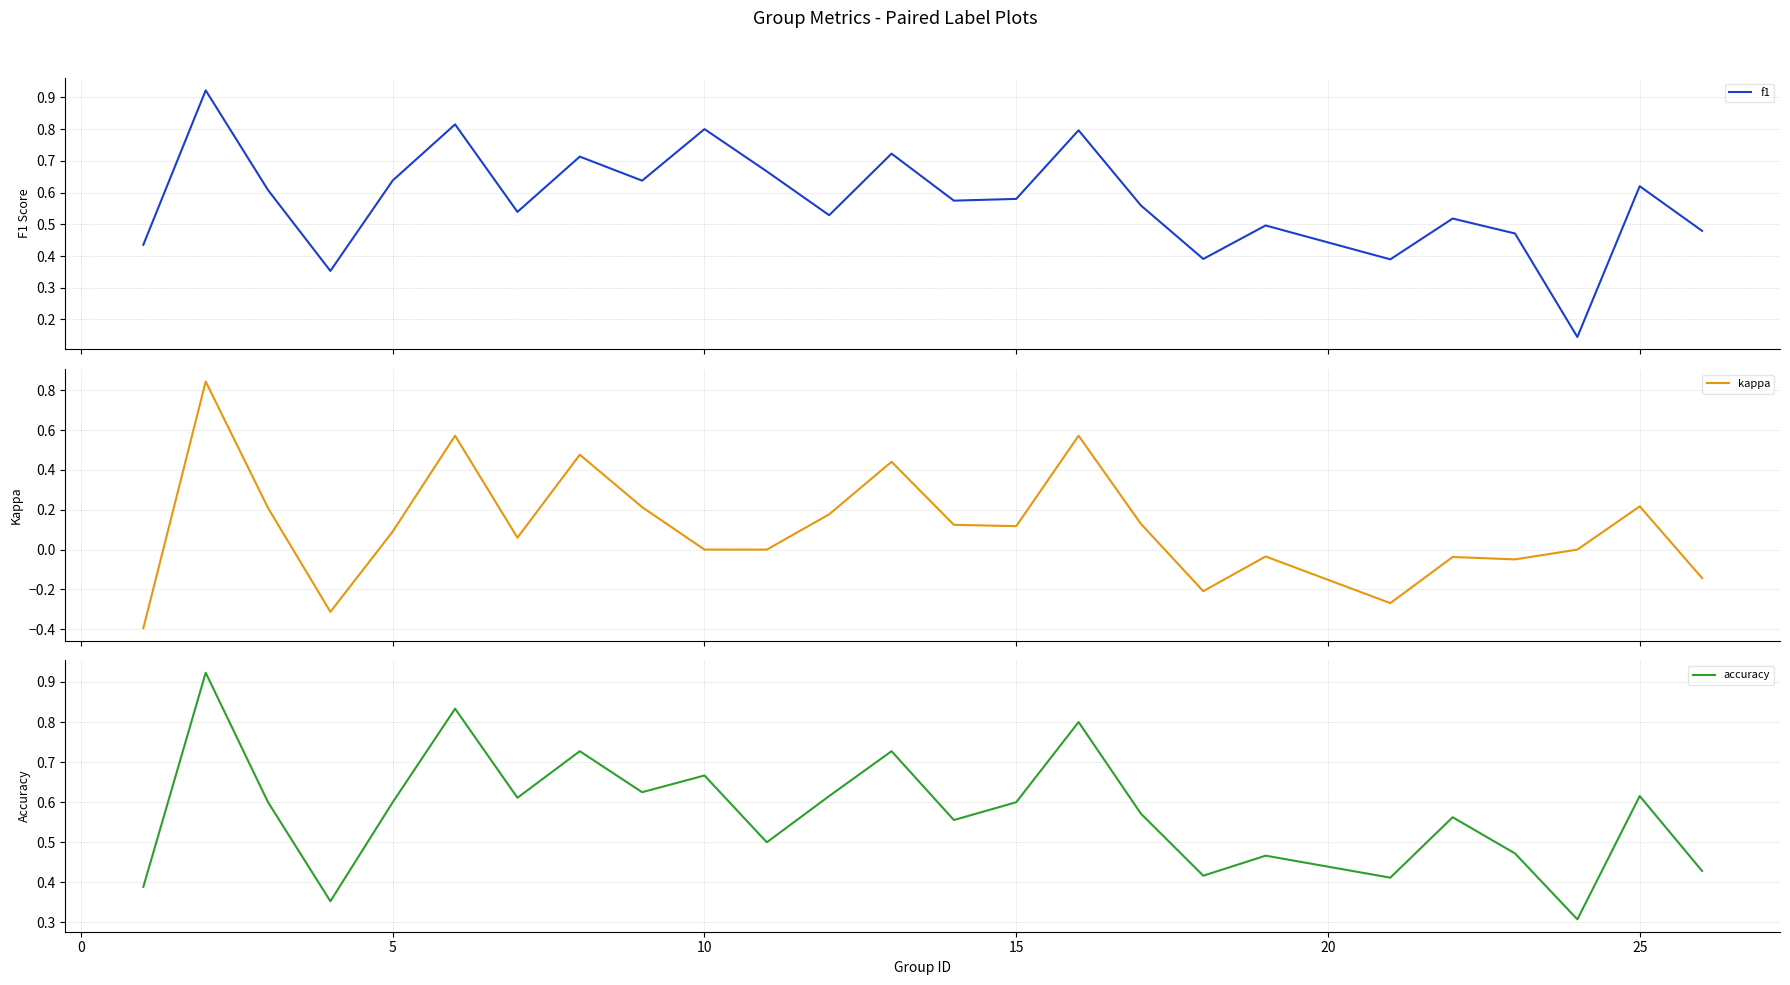

What is the minimum value for kappa?

-0.4